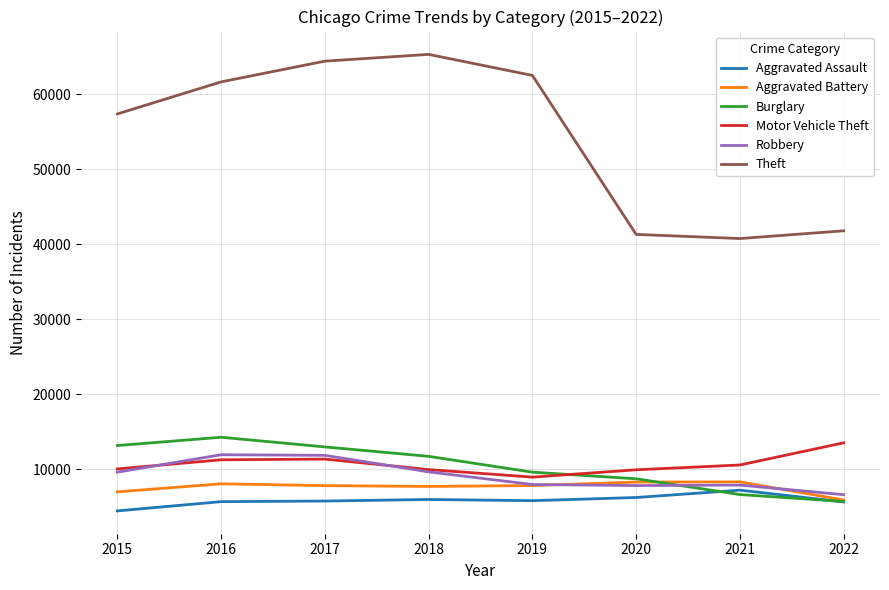

Does the chart display data point markers on the line(s)?

No